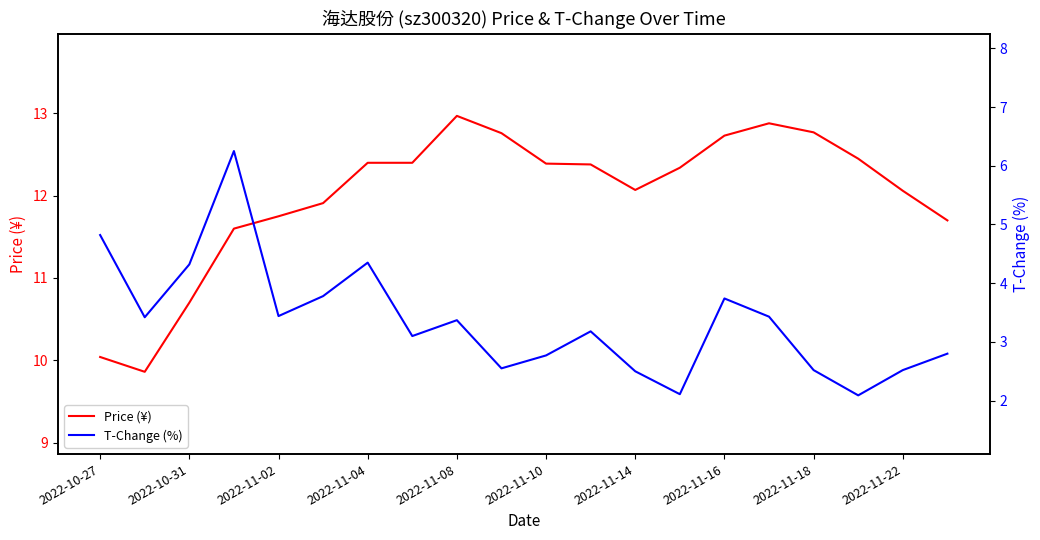

At which label is Price (¥) closest to 11?

2022-10-31